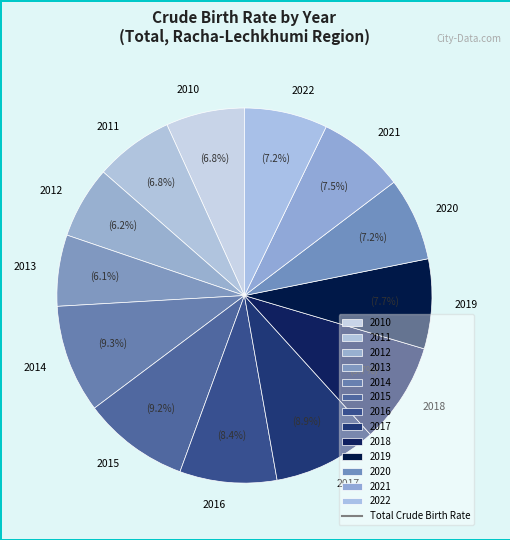

Do 2012 and 2010 together represent more than half of the pie?

No